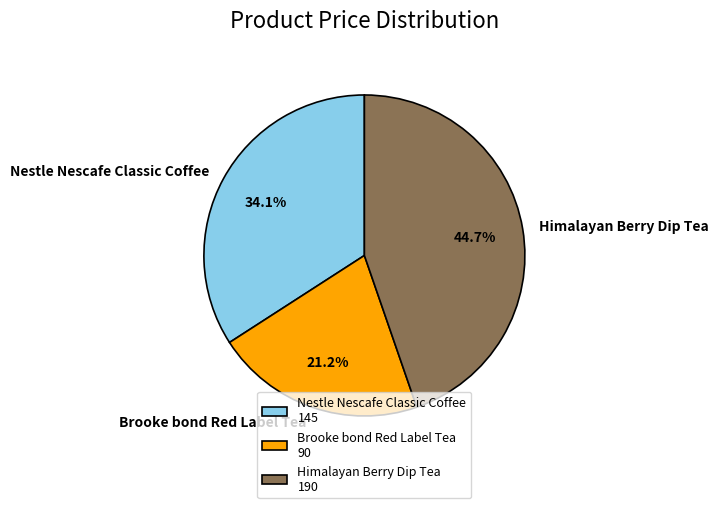

Which slice is the smallest?

Brooke bond Red Label Tea